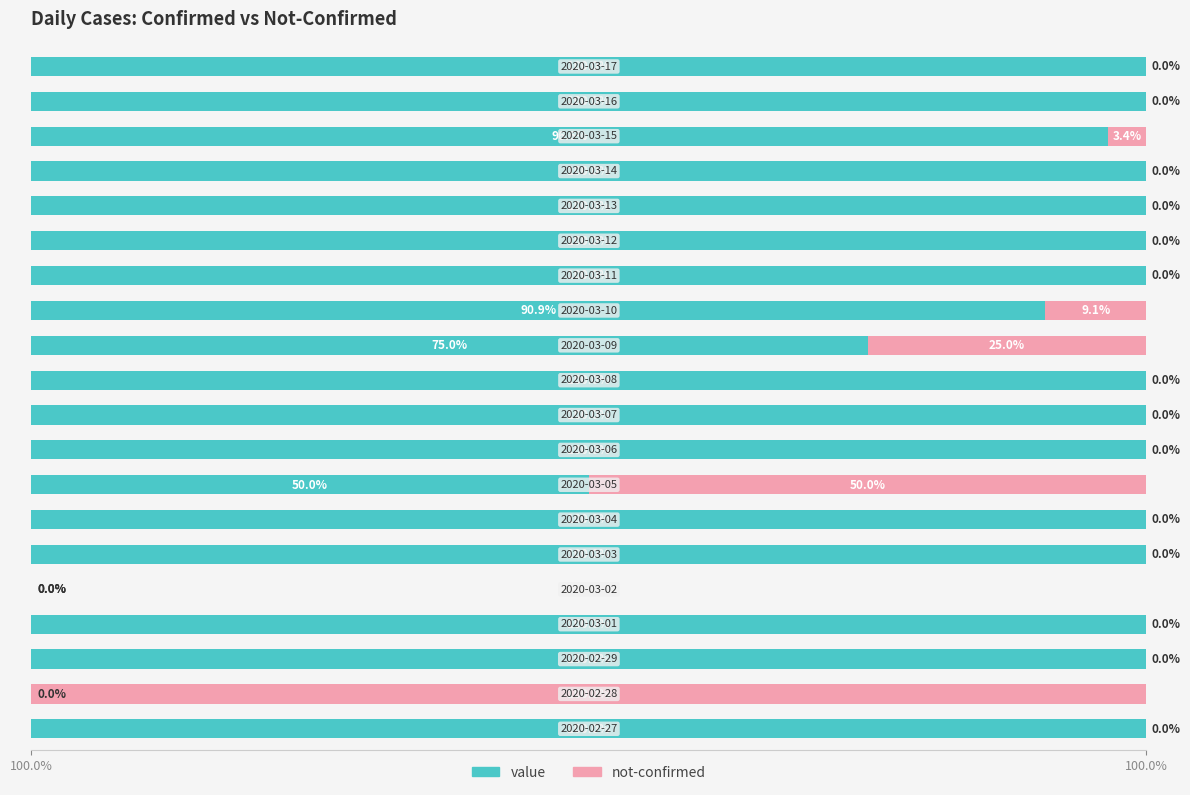

What are all the series names shown in the legend?

value, not-confirmed